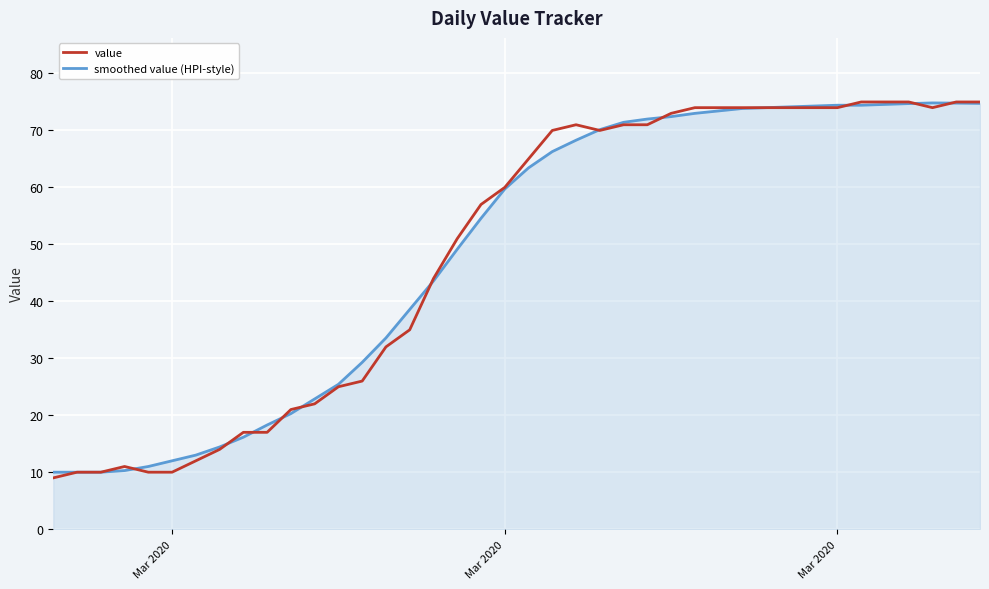

What is the greatest value displayed?

75.0